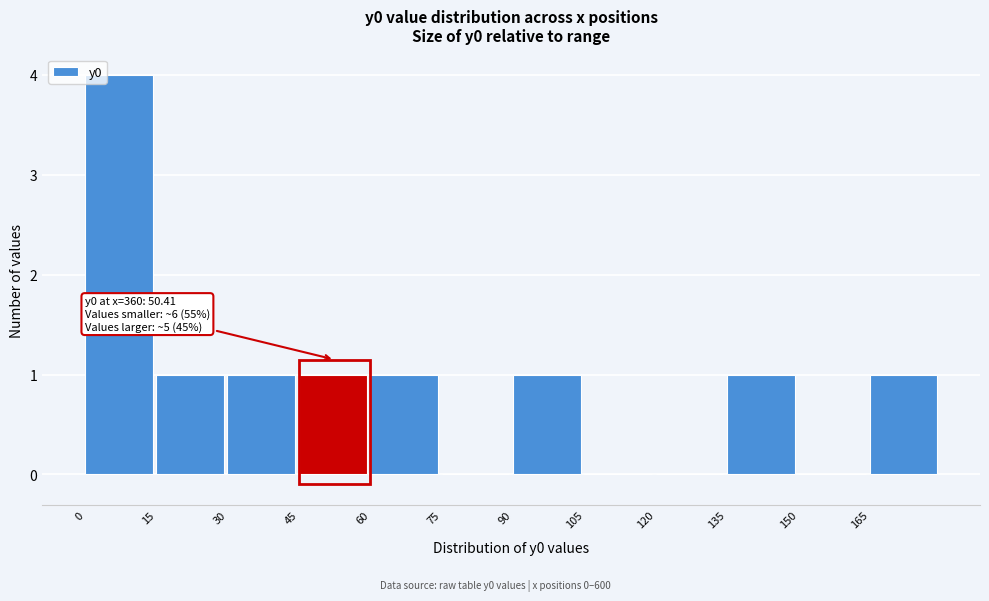

Which range on the x-axis has the tallest bar?

0 to 15